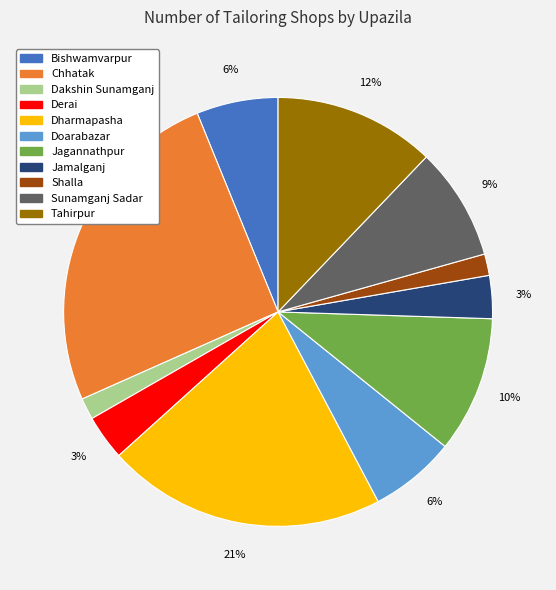

Does any single category account for the majority?

No